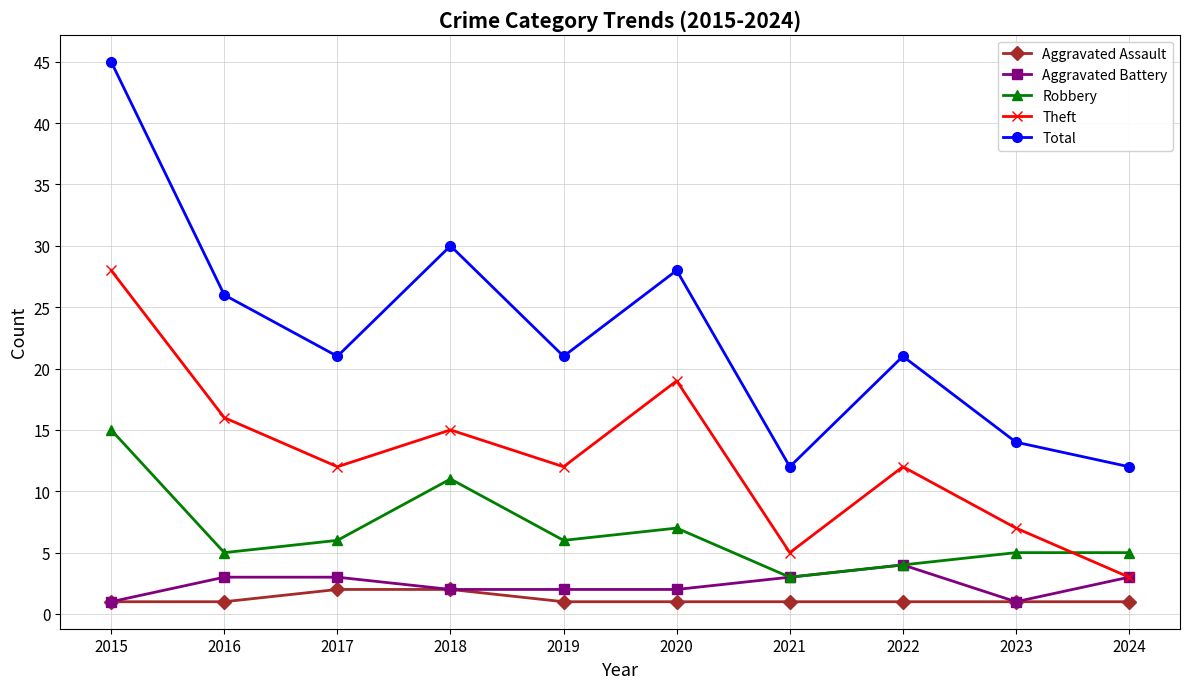

Which series has the largest range (max minus min)?

Total